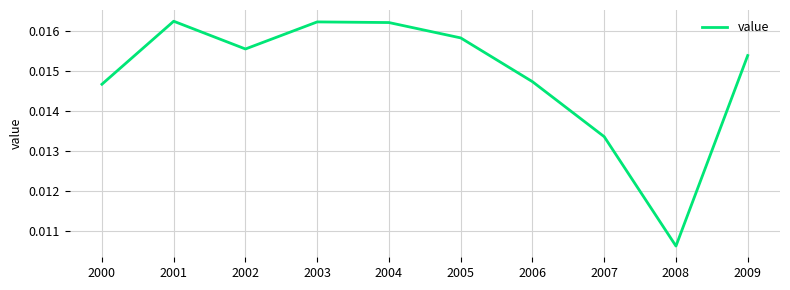

At which label is the value closest to 0?

2008